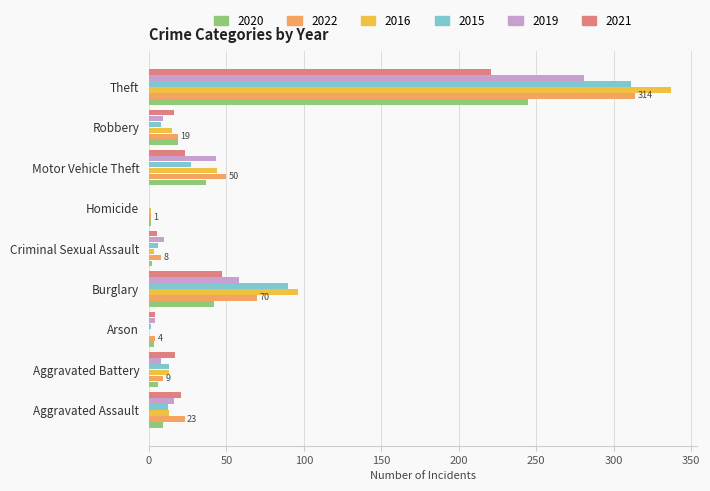

The value of 2016 at Theft is 337. True or false?

True